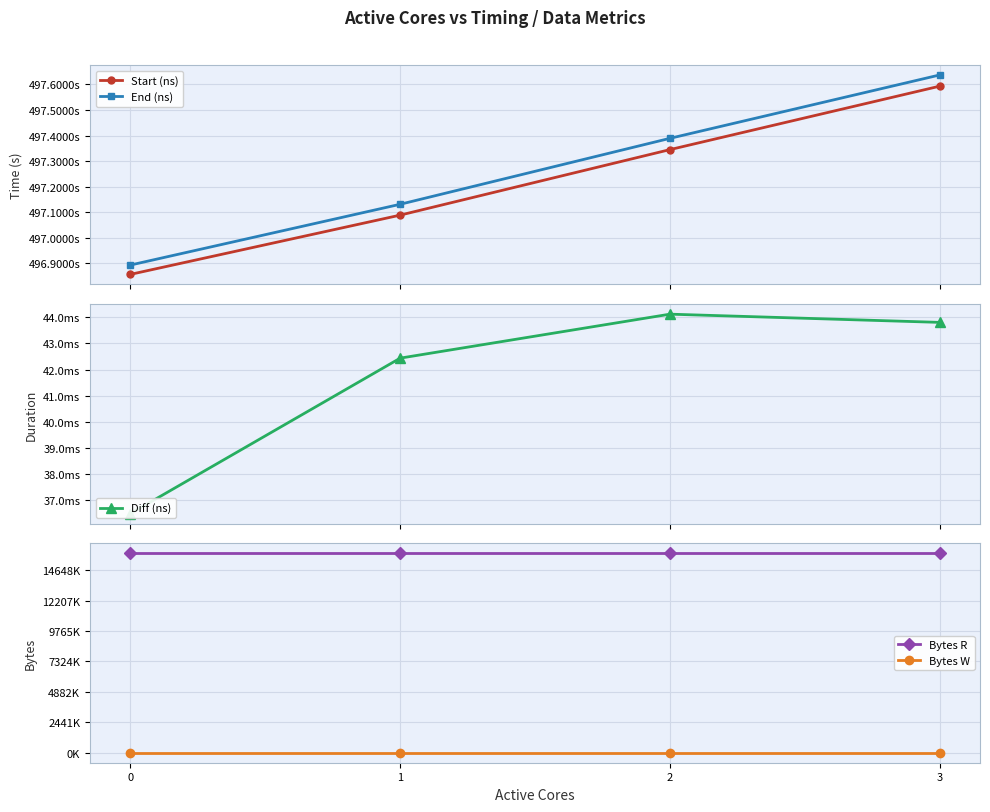

Rank the series at 1 from highest to lowest value.

End (ns), Start (ns), Diff (ns), Bytes R, Bytes W